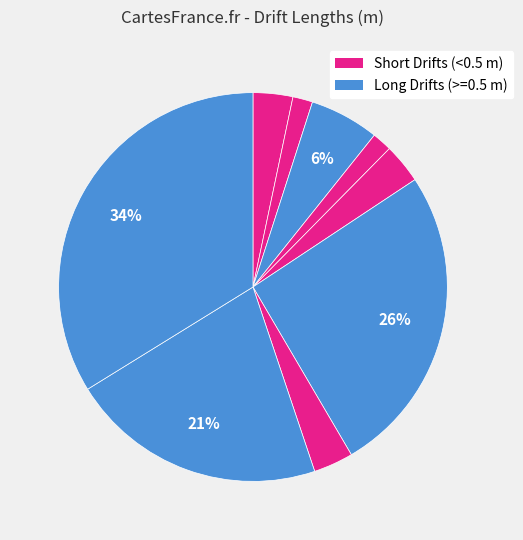

Count the number of slices in the pie.

9